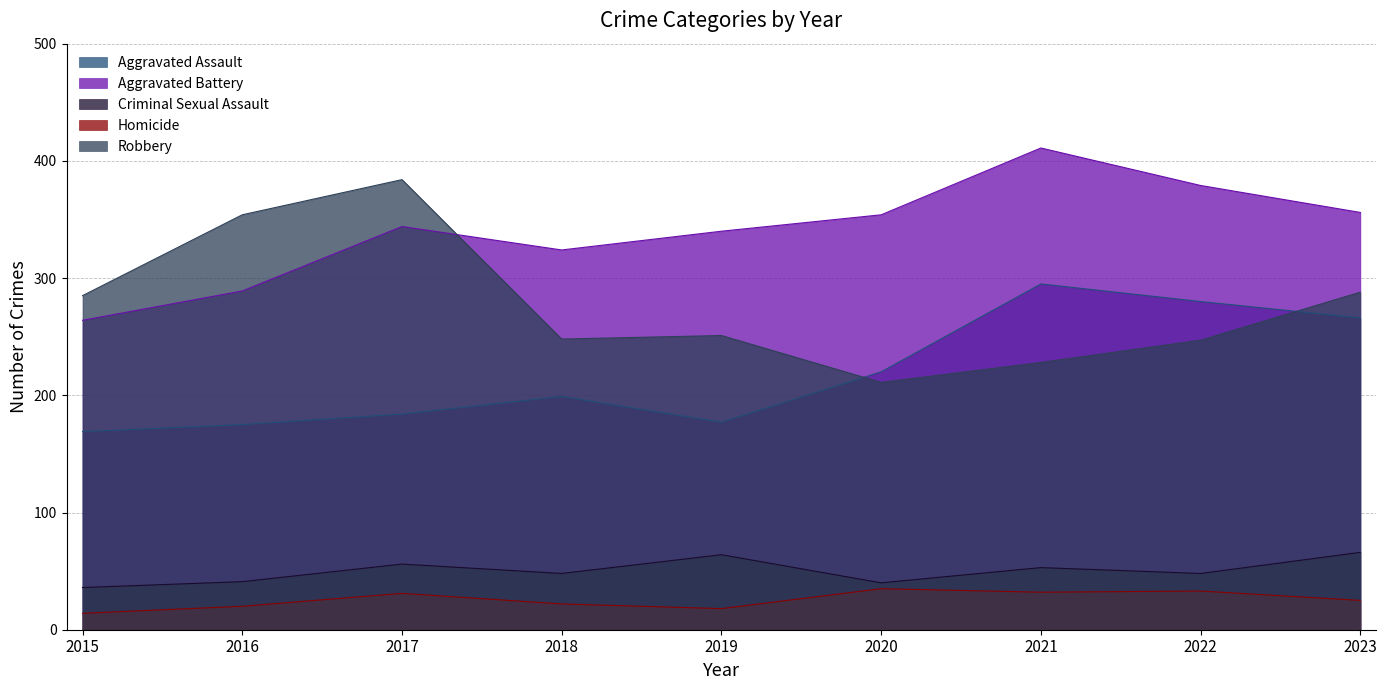

Count the number of categories in the chart.

9